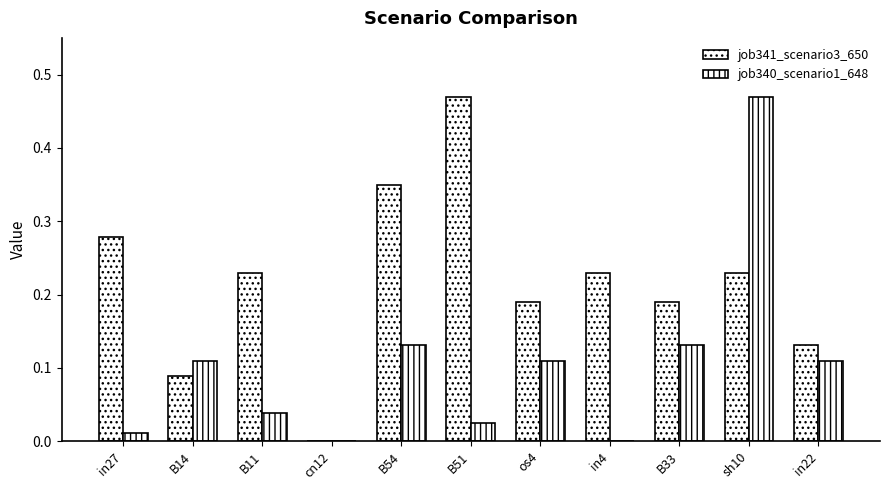

Rank the categories by job341_scenario3_650 value from highest to lowest.

B51, B54, in27, B11, in4, sh10, os4, B33, in22, B14, cn12